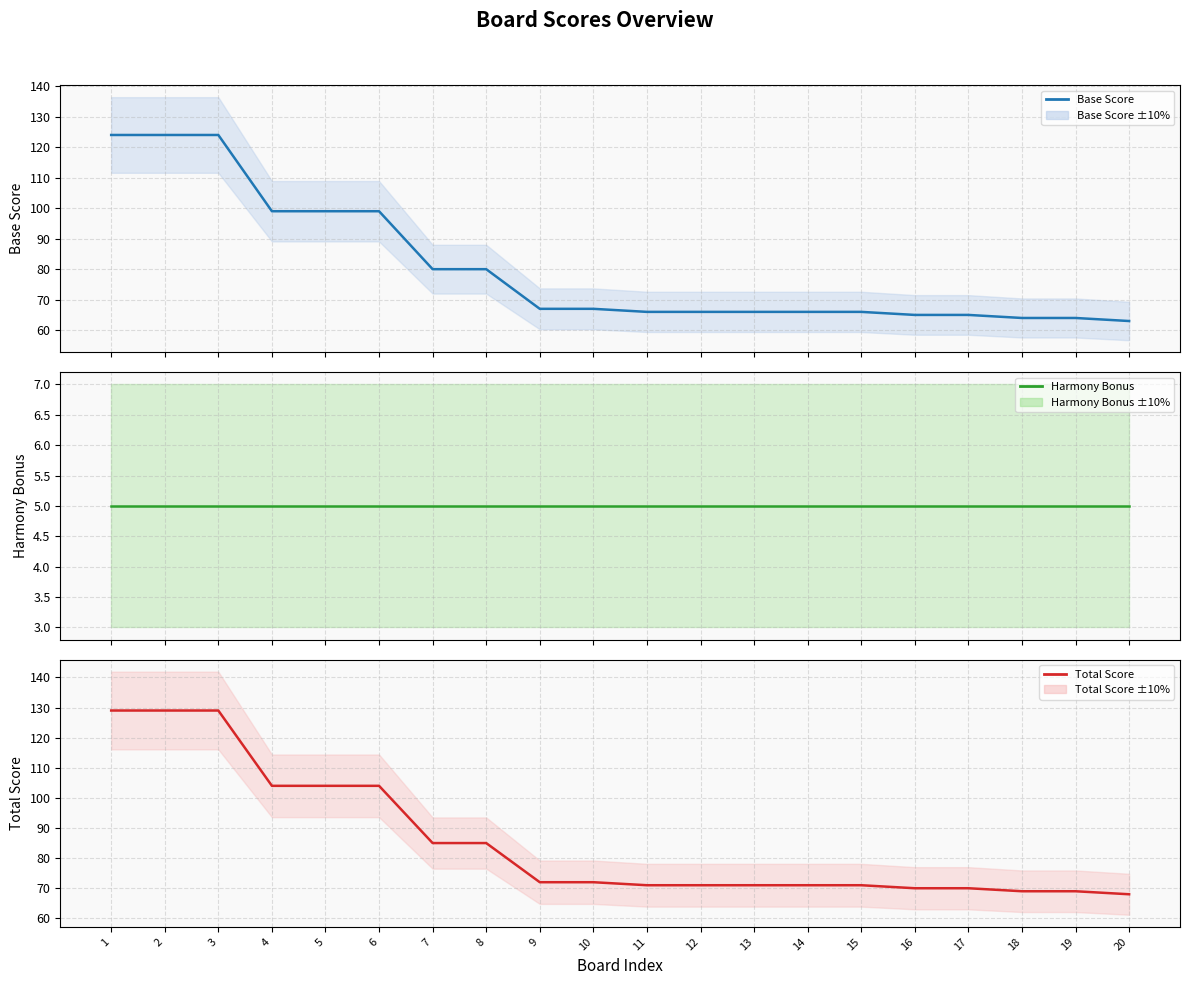

Count the number of data series in this chart.

3